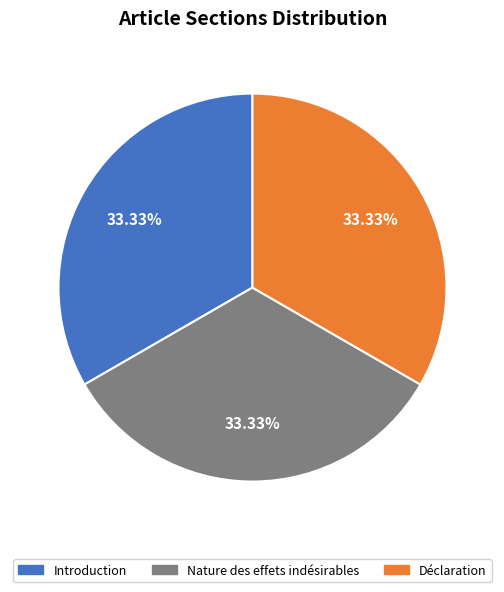

Approximately how many times larger is the value at Nature des effets indésirables compared to Déclaration?

1.0